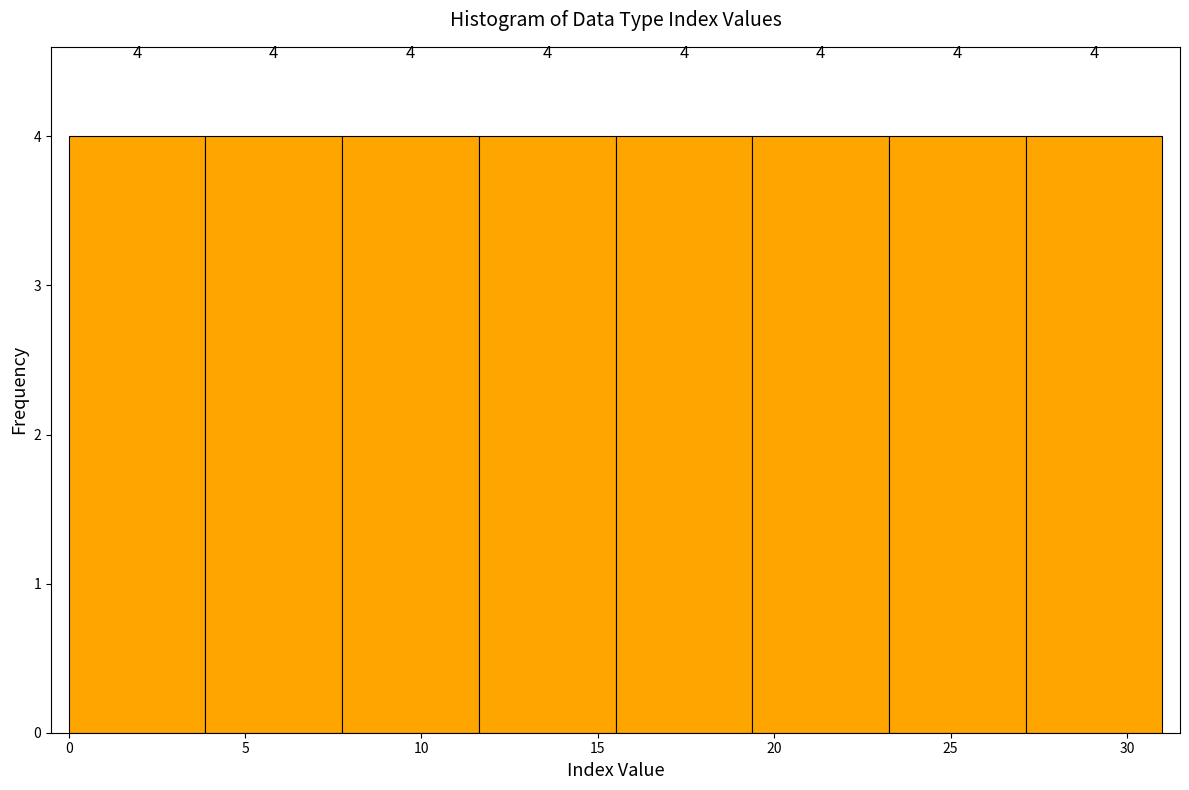

What is the height of the bar covering 8.0 to 11.5 on the x-axis? The bar edges are not printed on the chart, so give them approximately, as read against the axis.

4